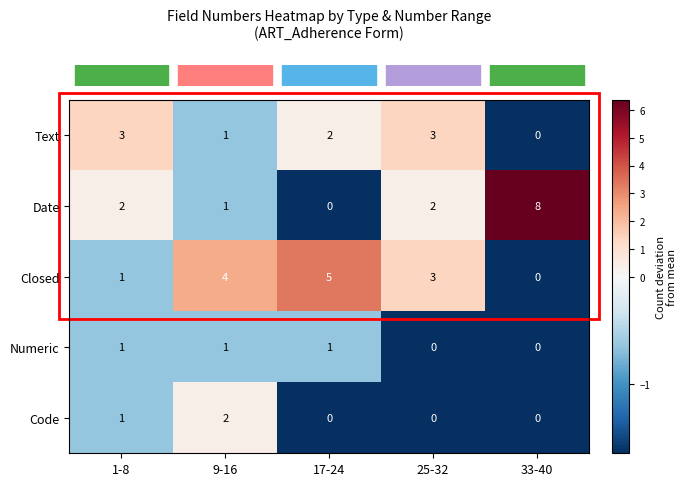

Which series has the widest spread of values?

Date